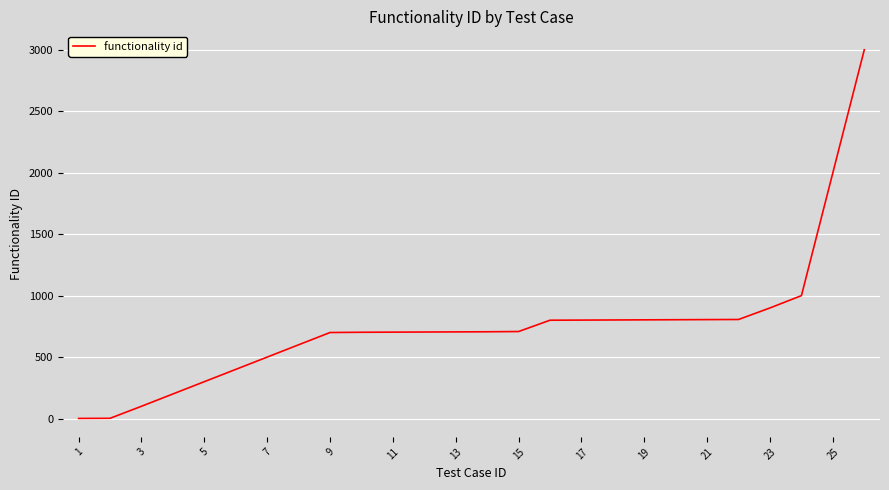

What is the difference between the maximum and minimum values?

2999